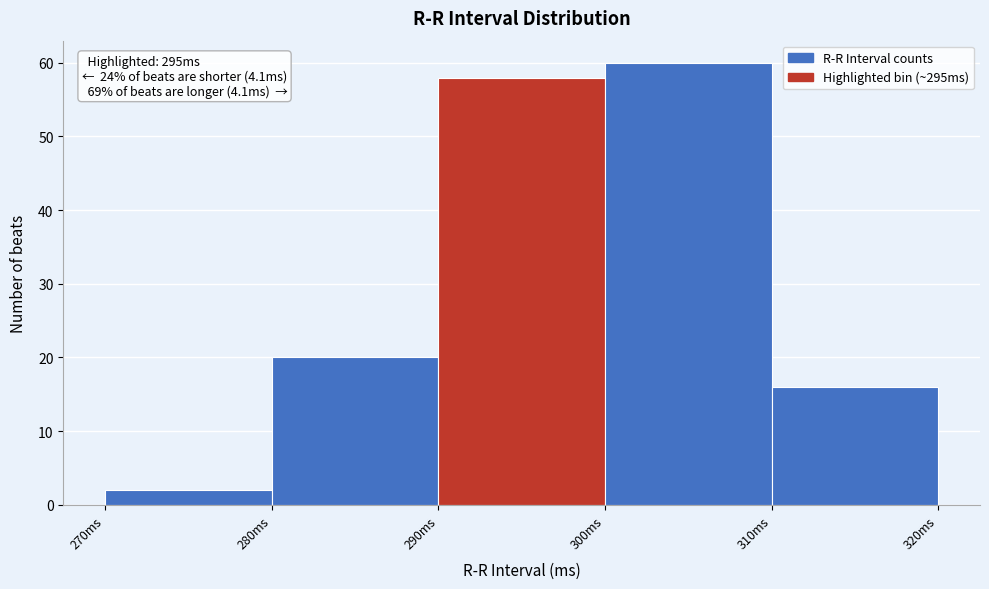

Over which range of the x-axis is the bar tallest?

300 to 310